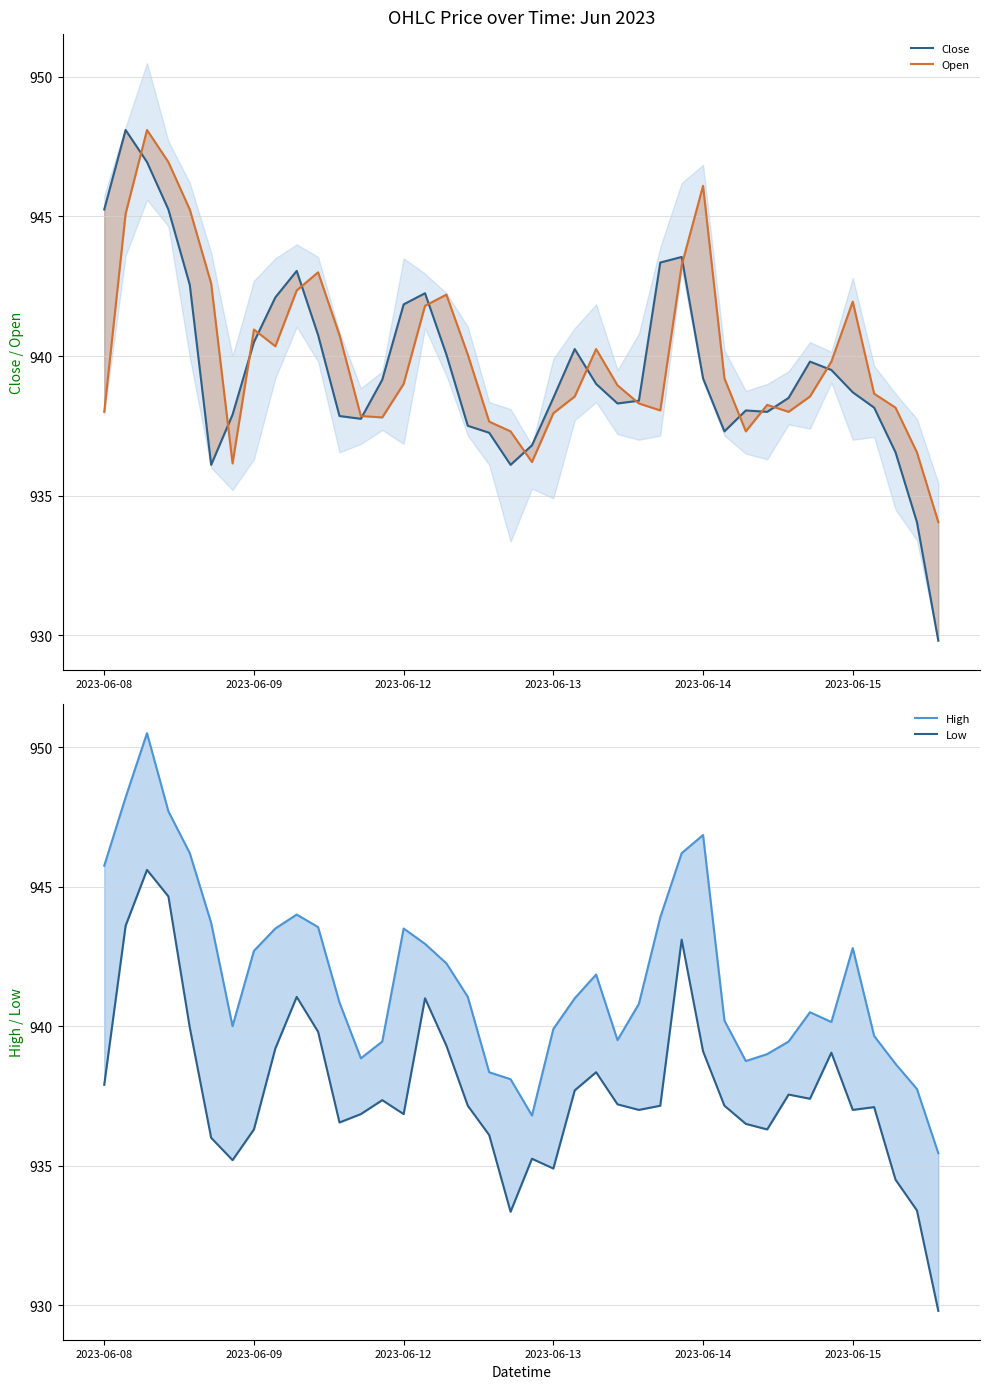

What is the sum of all Open values?

37601.2